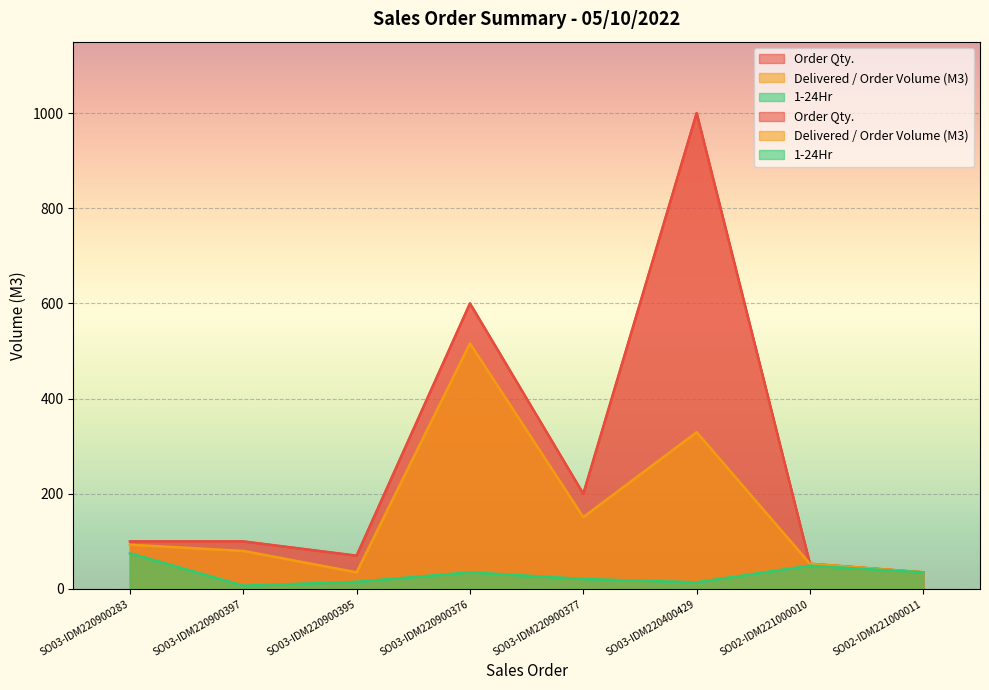

How many lines are shown in the chart?

3